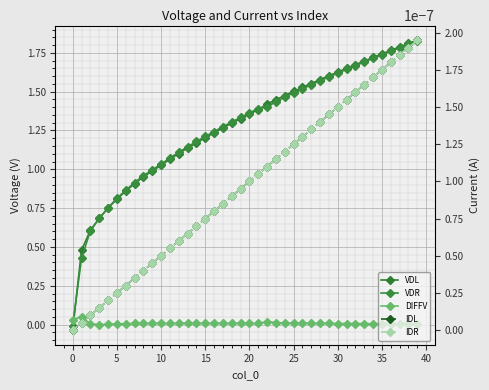

How many values in IDL are below zero?

1